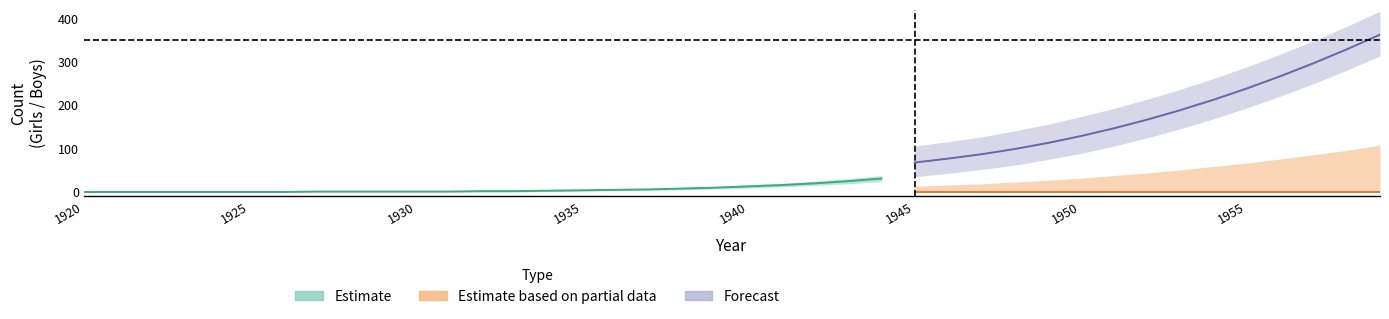

Between 1922 and 1940, which is larger?

1940